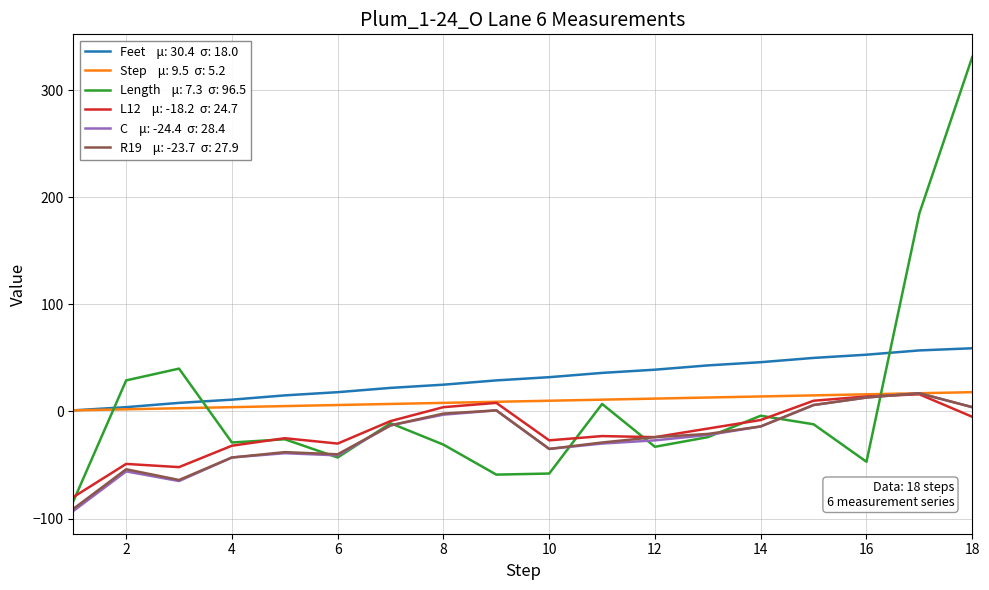

What is the maximum value shown in the chart?

331